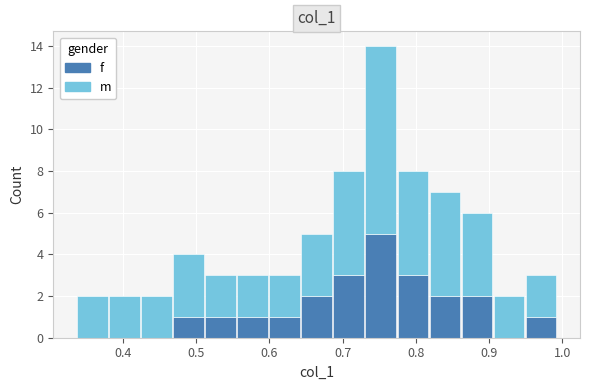

Which range on the x-axis has the tallest stacked bar (by total height)?

0.73 to 0.77